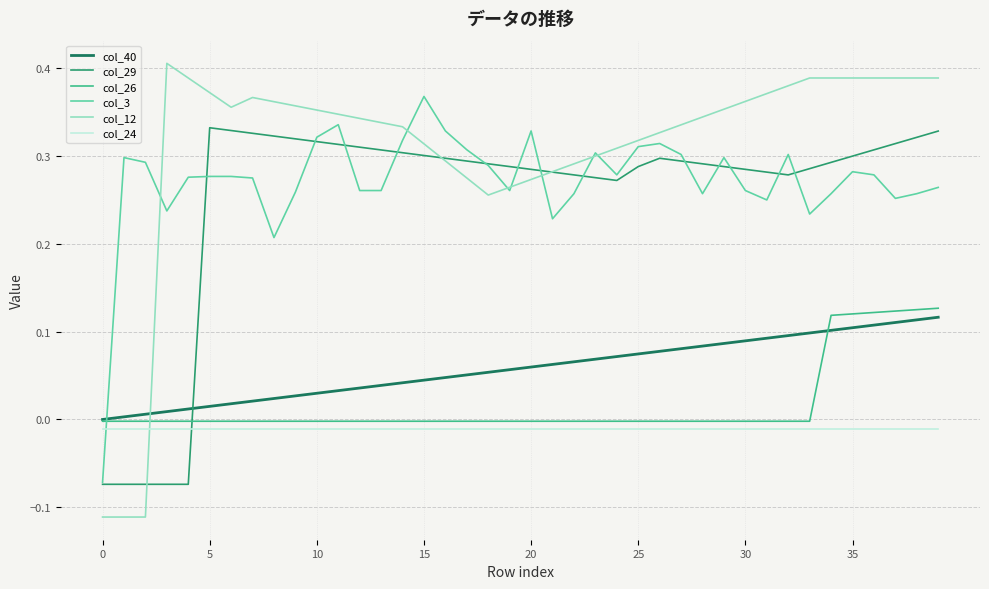

Which series ends up on top after the final intersection of col_29 and col_12?

col_12